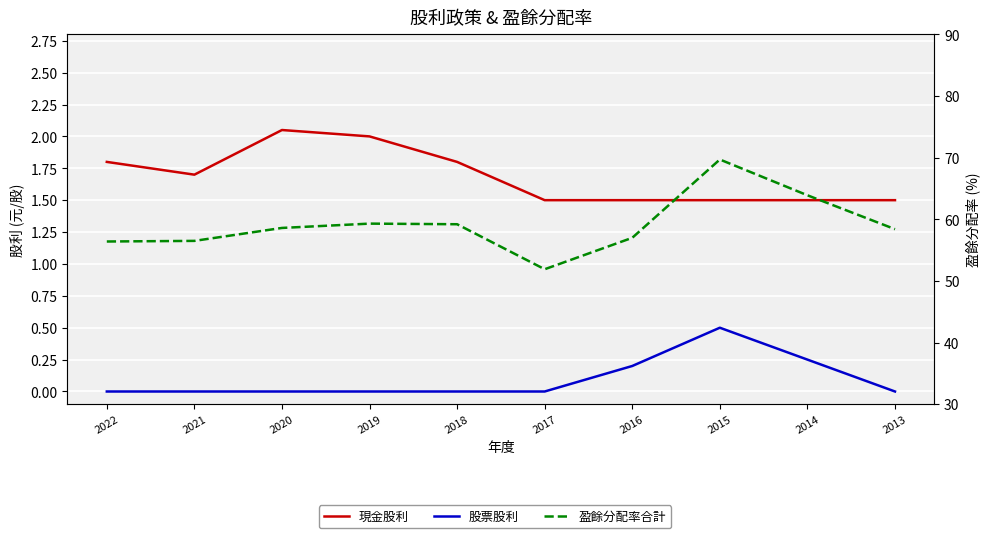

Is it true that 盈餘分配率合計 equals 113.8 at 2015?

False